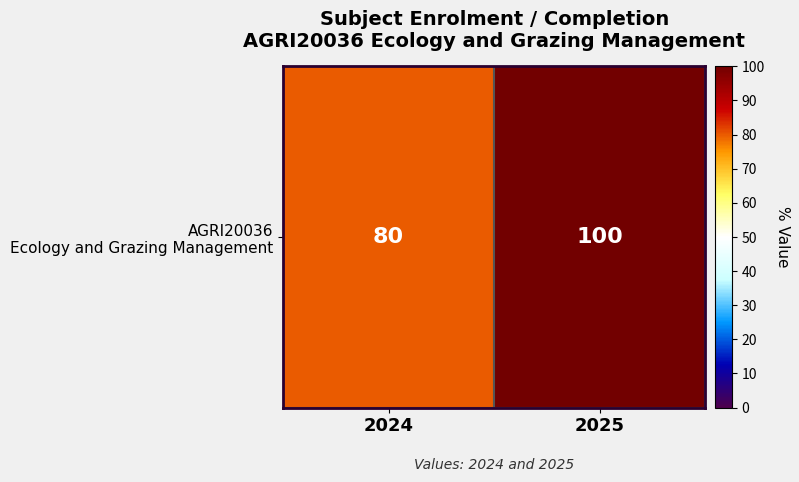

What is the smallest value displayed?

80